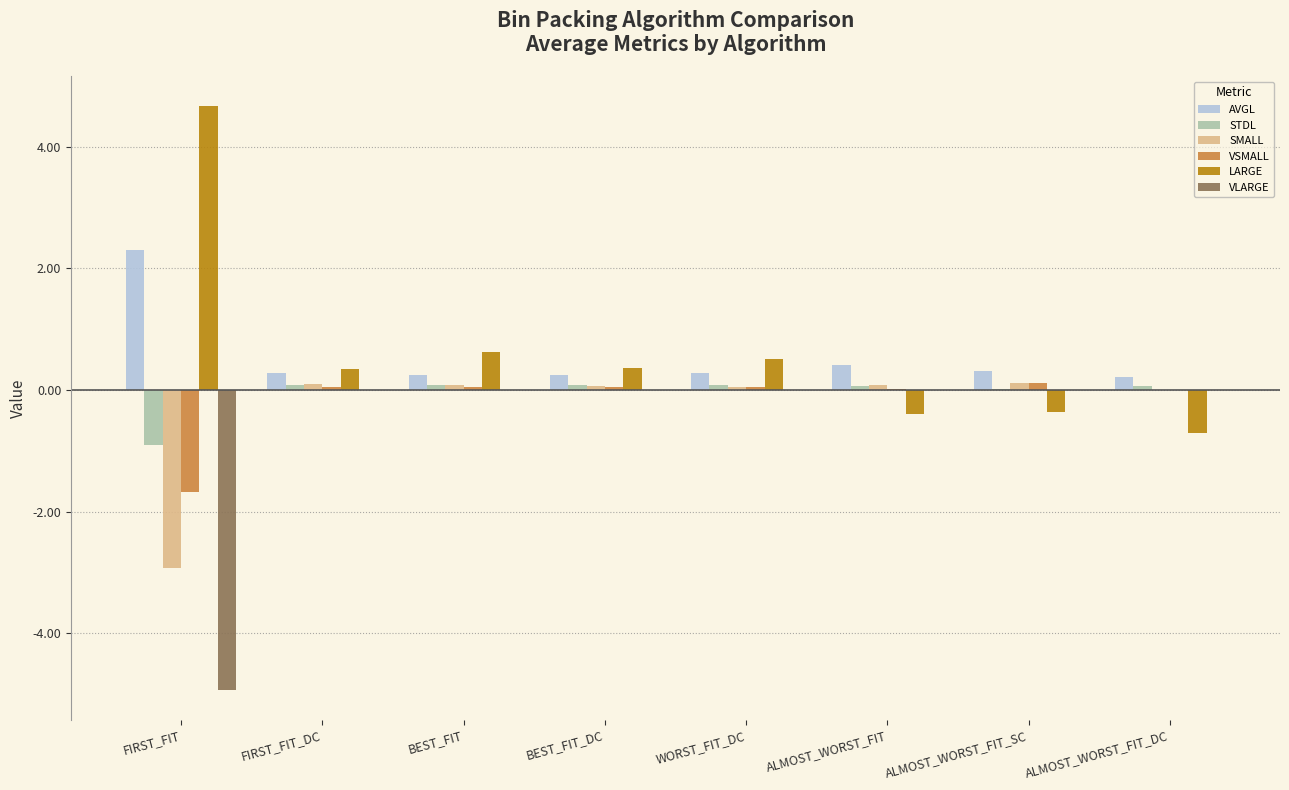

What is the total value across all series at FIRST_FIT?

-3.4